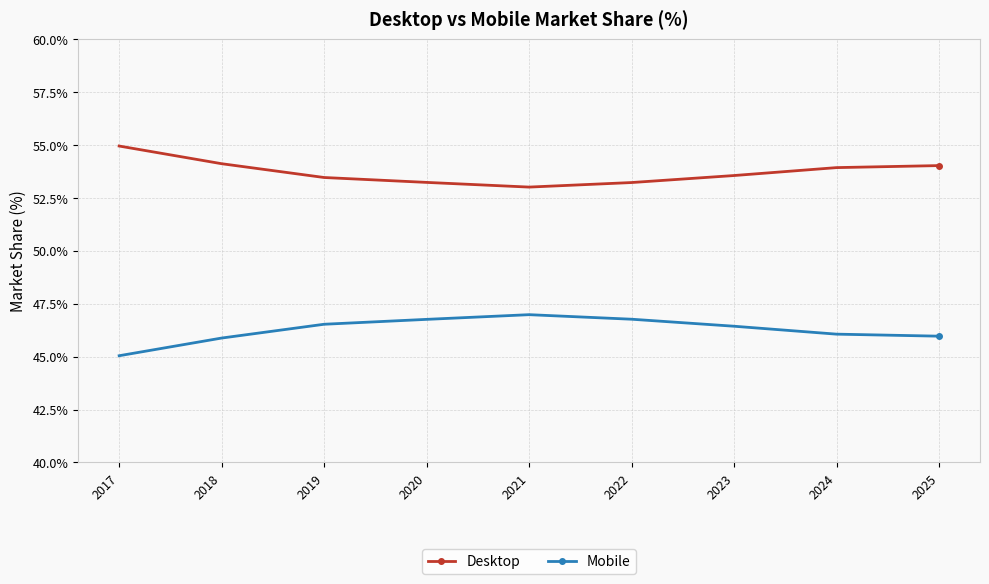

What is the lowest value of the Desktop series?

53.0